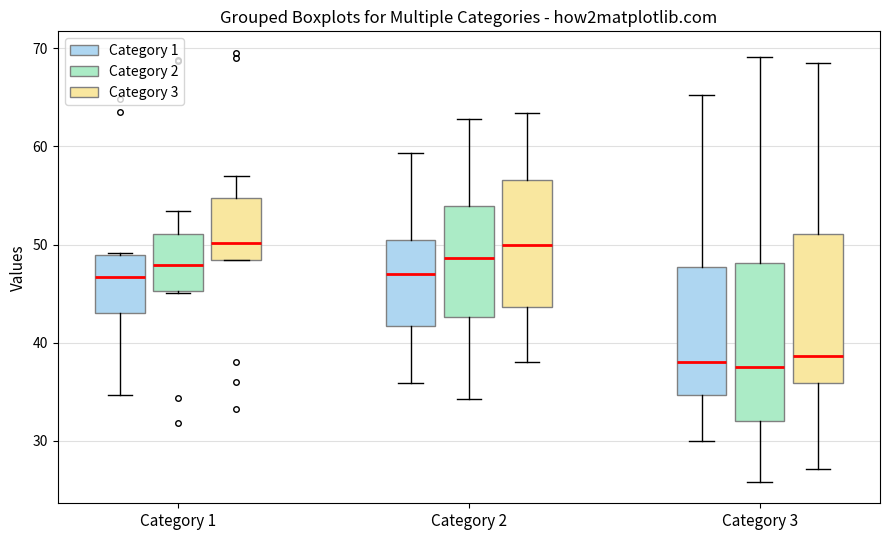

Reading left to right, read every box against the y-axis: the position of its median line, the range the box covers, and the ends of its whiskers. The values are not printed on the chart, so give them approximately, as read against the axis.

Category 1 (Category 1): median 47, box 43 to 49, whiskers 35 to 49
Category 1 (Category 2): median 48, box 45 to 51, whiskers 45 to 53
Category 1 (Category 3): median 50, box 48 to 55, whiskers 48 to 57
Category 2 (Category 1): median 47, box 42 to 51, whiskers 36 to 59
Category 2 (Category 2): median 49, box 43 to 54, whiskers 34 to 63
Category 2 (Category 3): median 50, box 44 to 57, whiskers 38 to 63
Category 3 (Category 1): median 38, box 35 to 48, whiskers 30 to 65
Category 3 (Category 2): median 38, box 32 to 48, whiskers 26 to 69
Category 3 (Category 3): median 39, box 36 to 51, whiskers 27 to 68